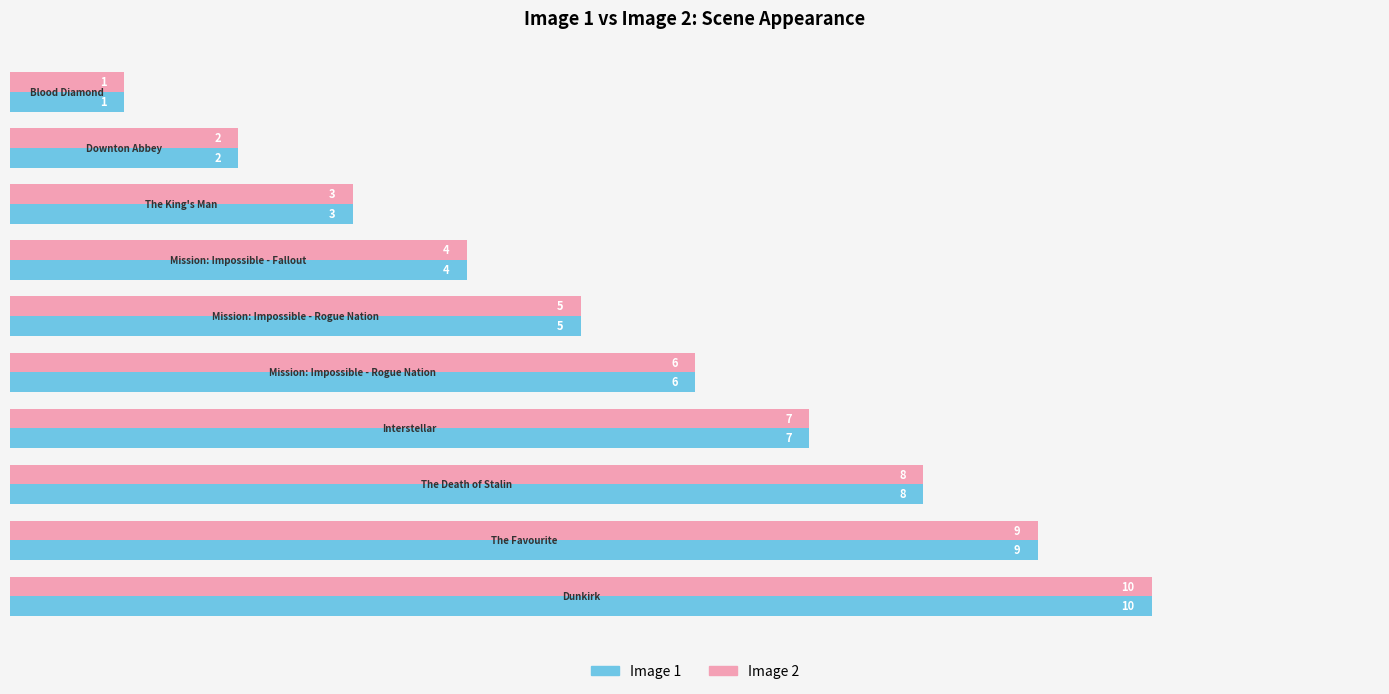

What are all the series names shown in the legend?

Image 1, Image 2